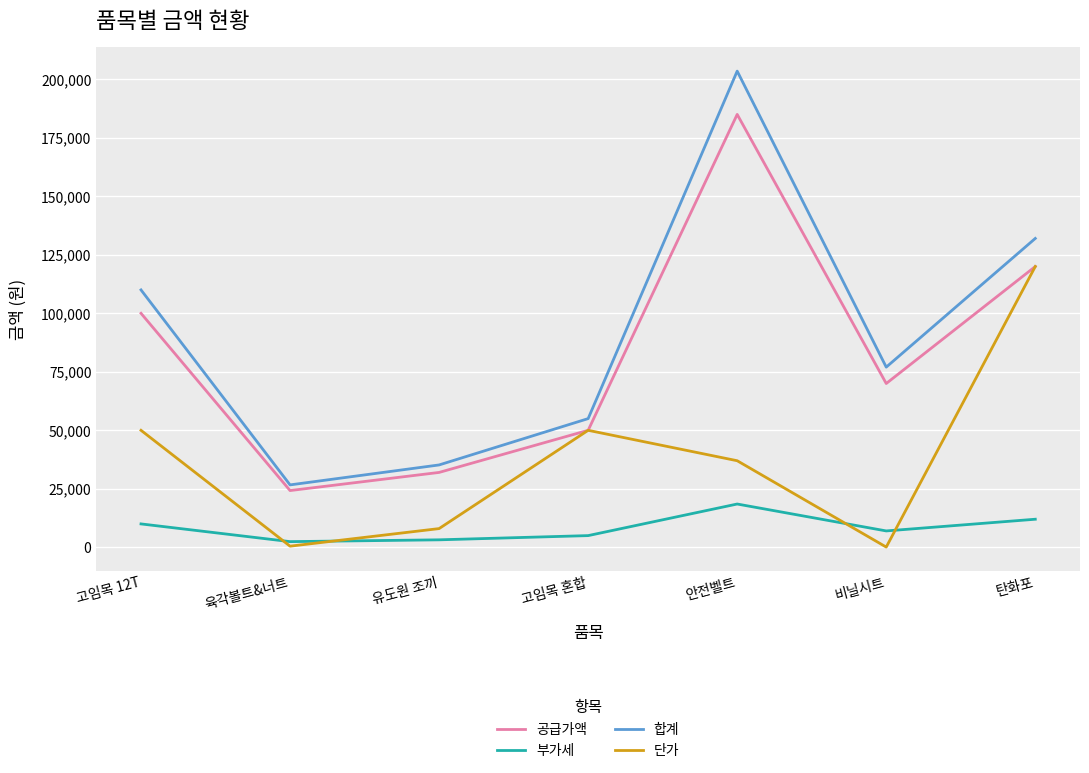

What is the difference between the 공급가액 values at 유도원 조끼 and 비닐시트?

38000